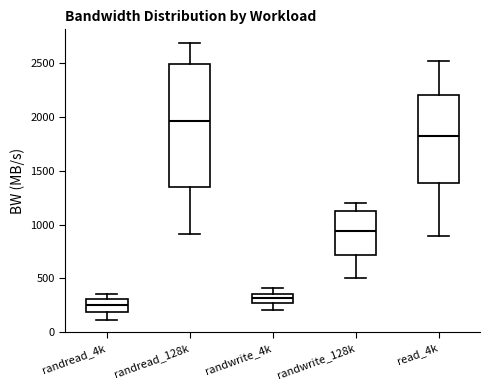

Which box has the highest median line?

randread_128k